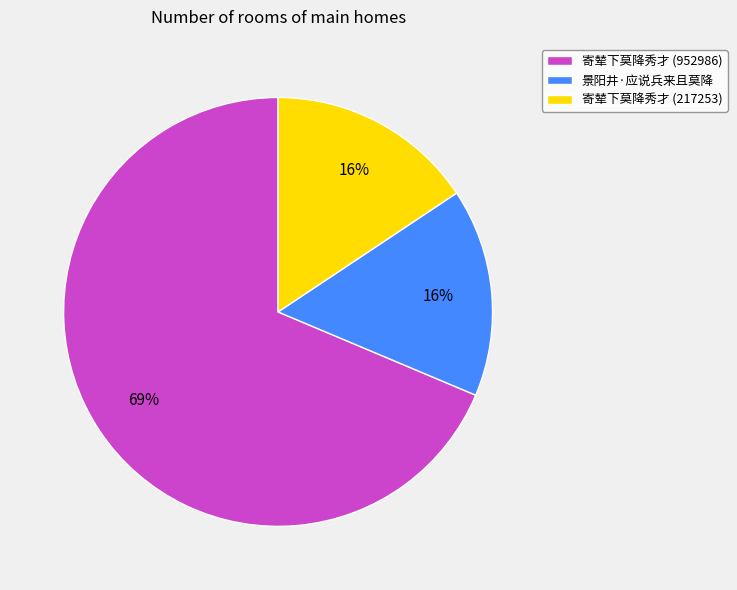

True or false: 寄辇下莫降秀才 (952986) accounts for 69% of the total.

True